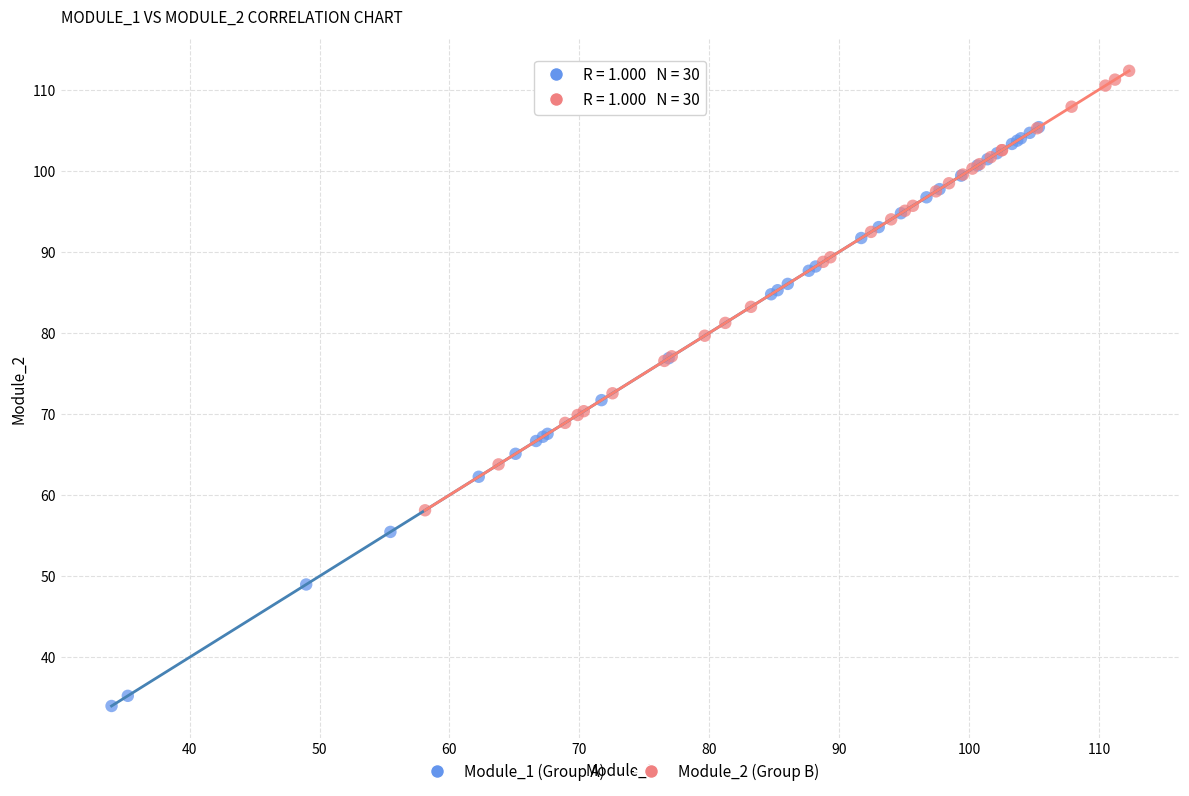

What are all the series names shown in the legend?

Module_1 (Group A), Module_2 (Group B)